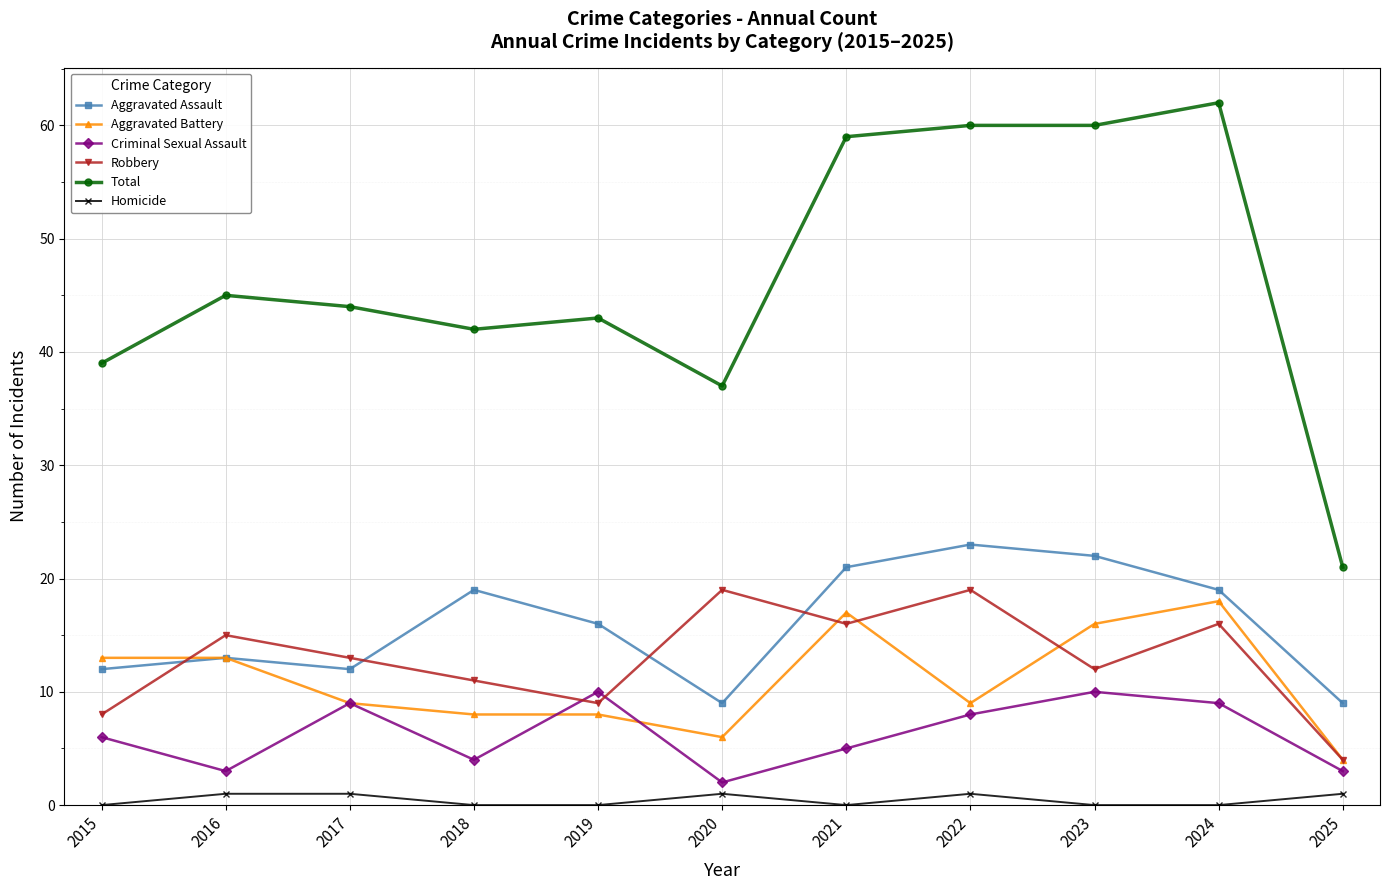

What are all the series names shown in the legend?

Aggravated Assault, Aggravated Battery, Criminal Sexual Assault, Robbery, Total, Homicide